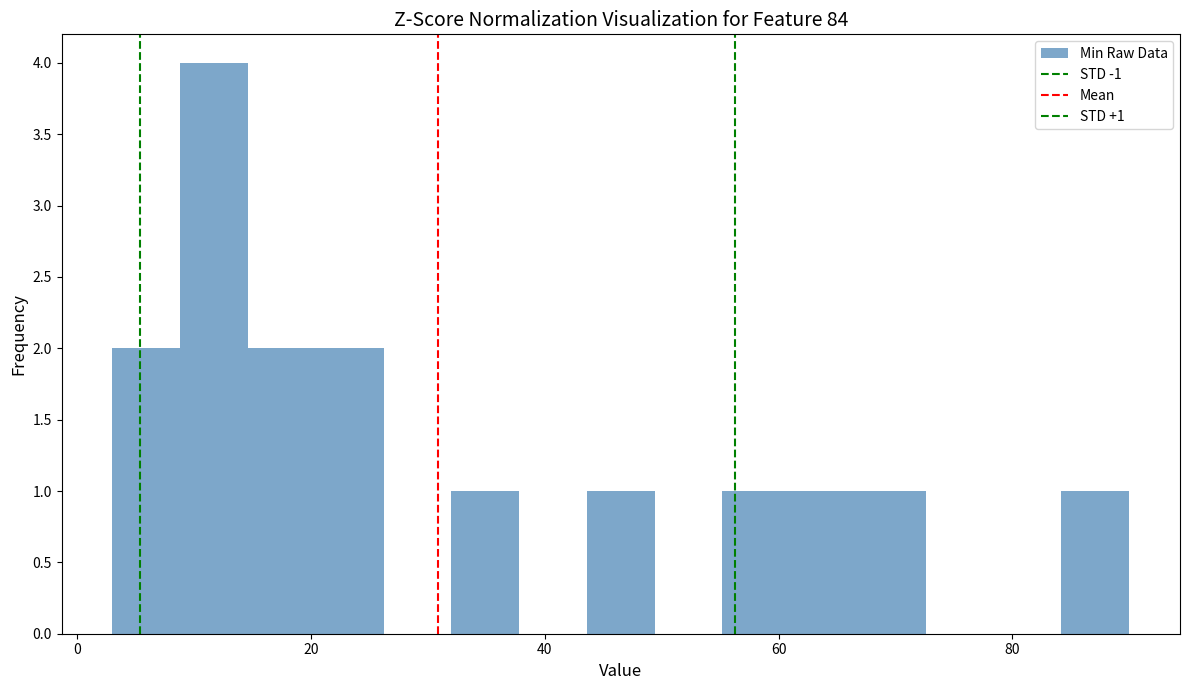

Read against the x-axis, roughly where is the centre of the tallest bar?

12